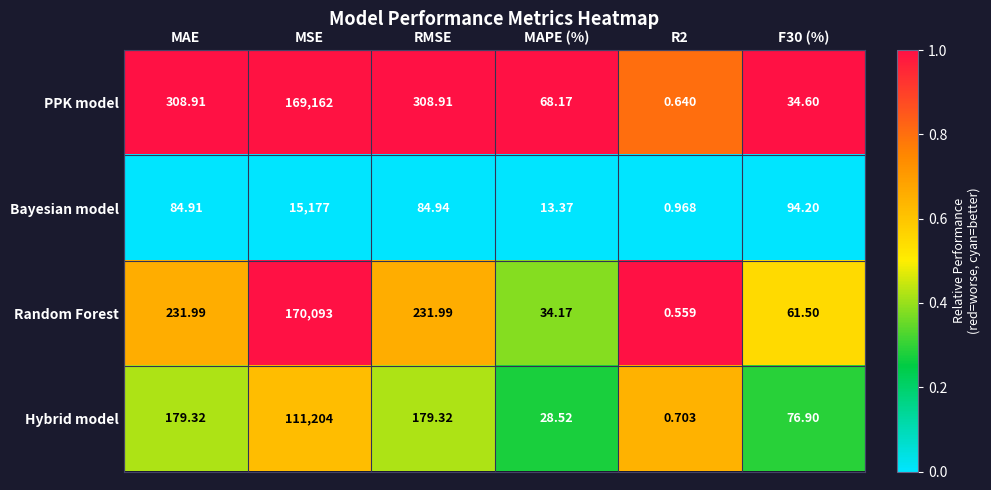

Rank the series by their maximum value, from lowest to highest.

Bayesian model, Hybrid model, PPK model, Random Forest